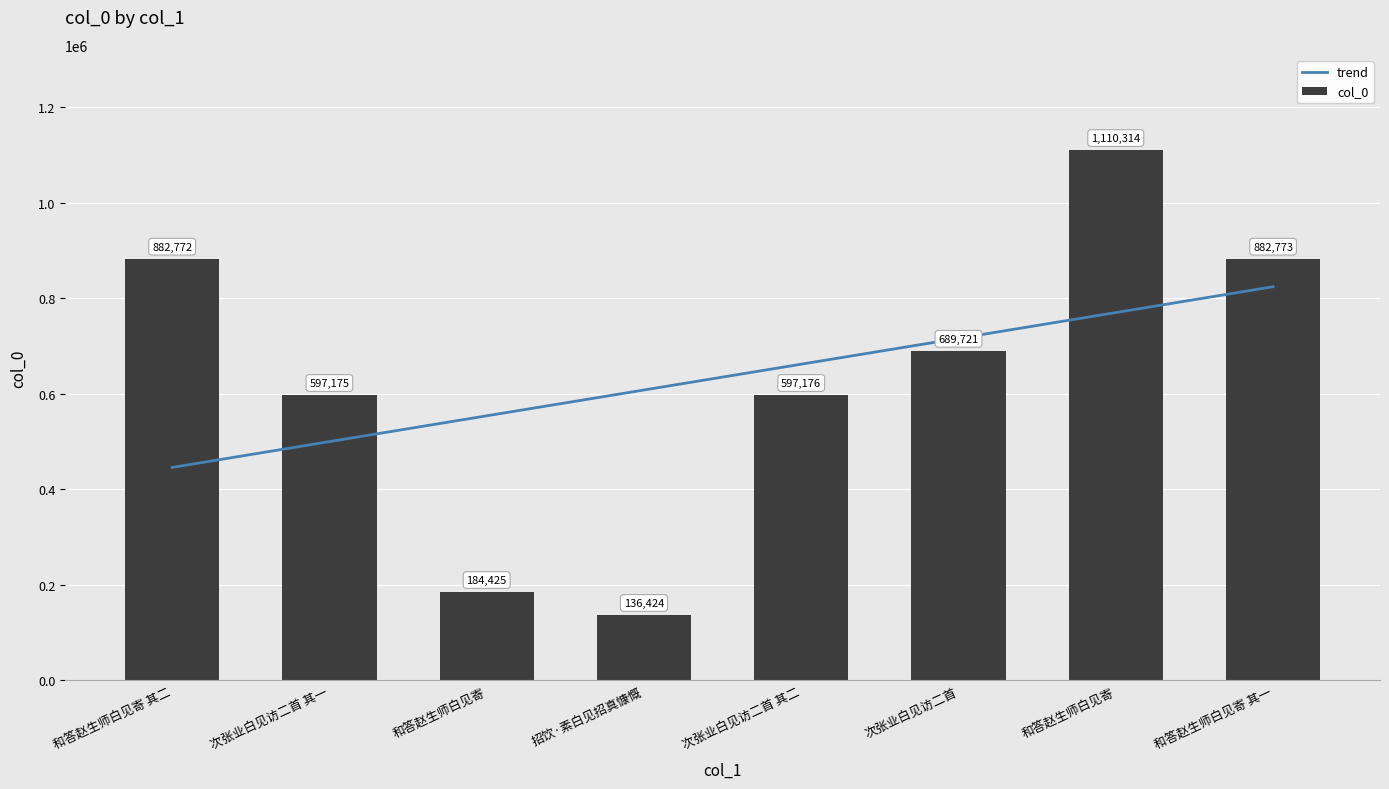

The chart shows a value of 123089 at 和答赵生师白见寄. True or false?

False